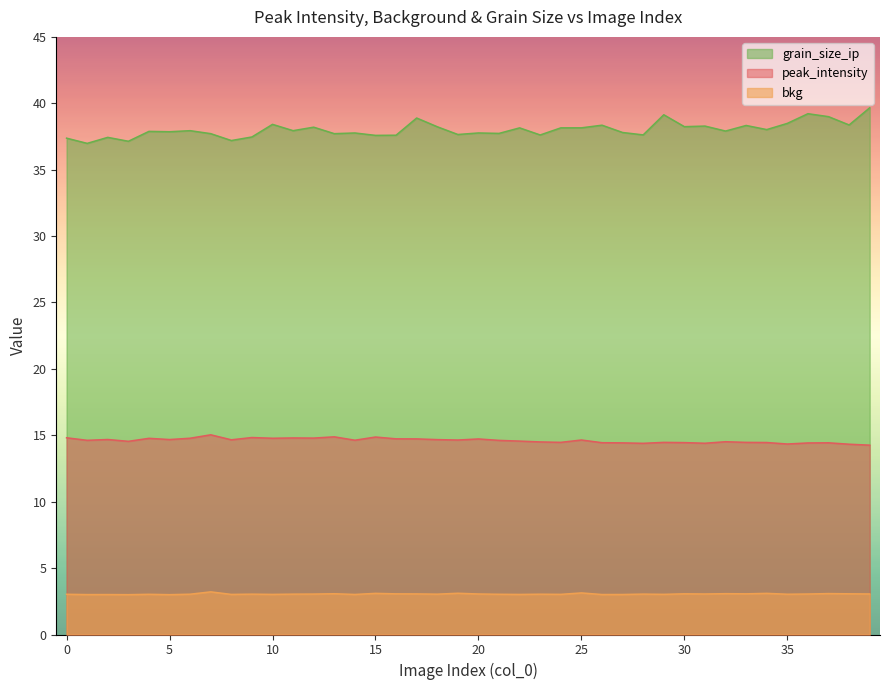

Which series has the largest total across all categories?

grain_size_ip